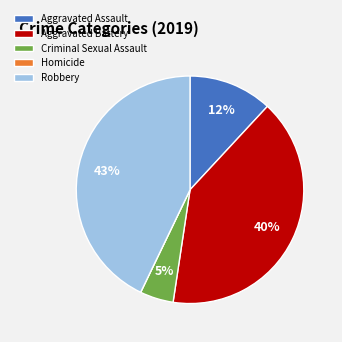

Which has a higher value, Aggravated Assault or Robbery?

Robbery